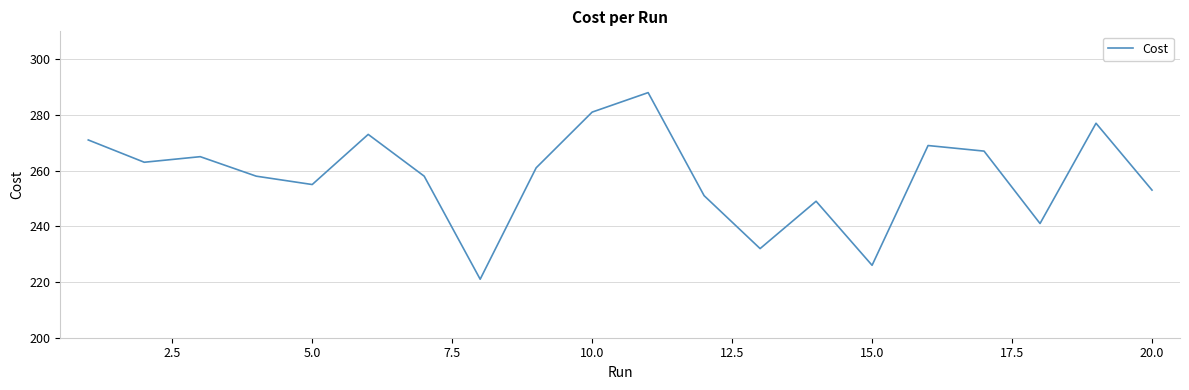

What is the smallest value displayed?

221